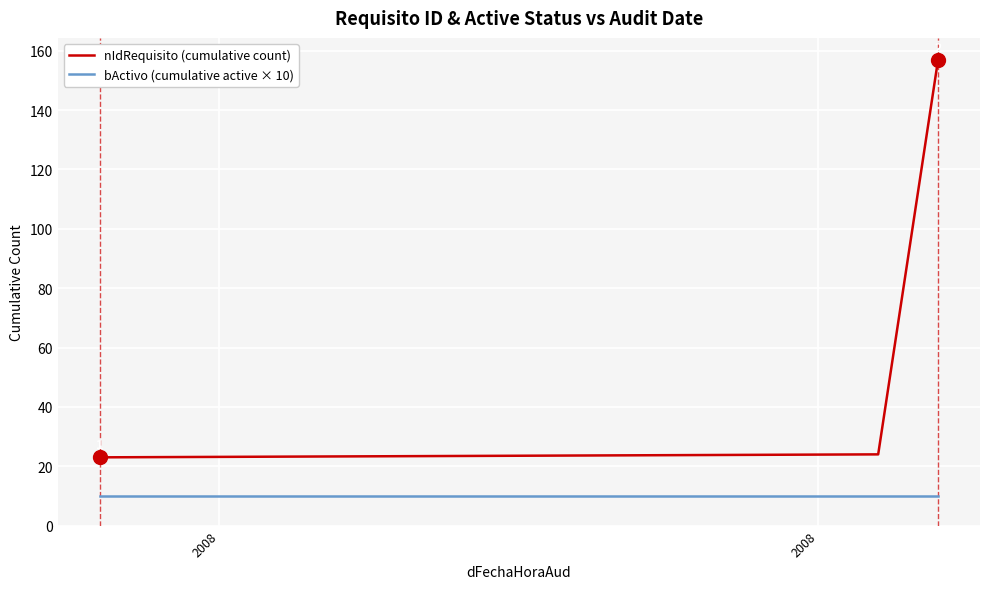

How many lines are shown in the chart?

2